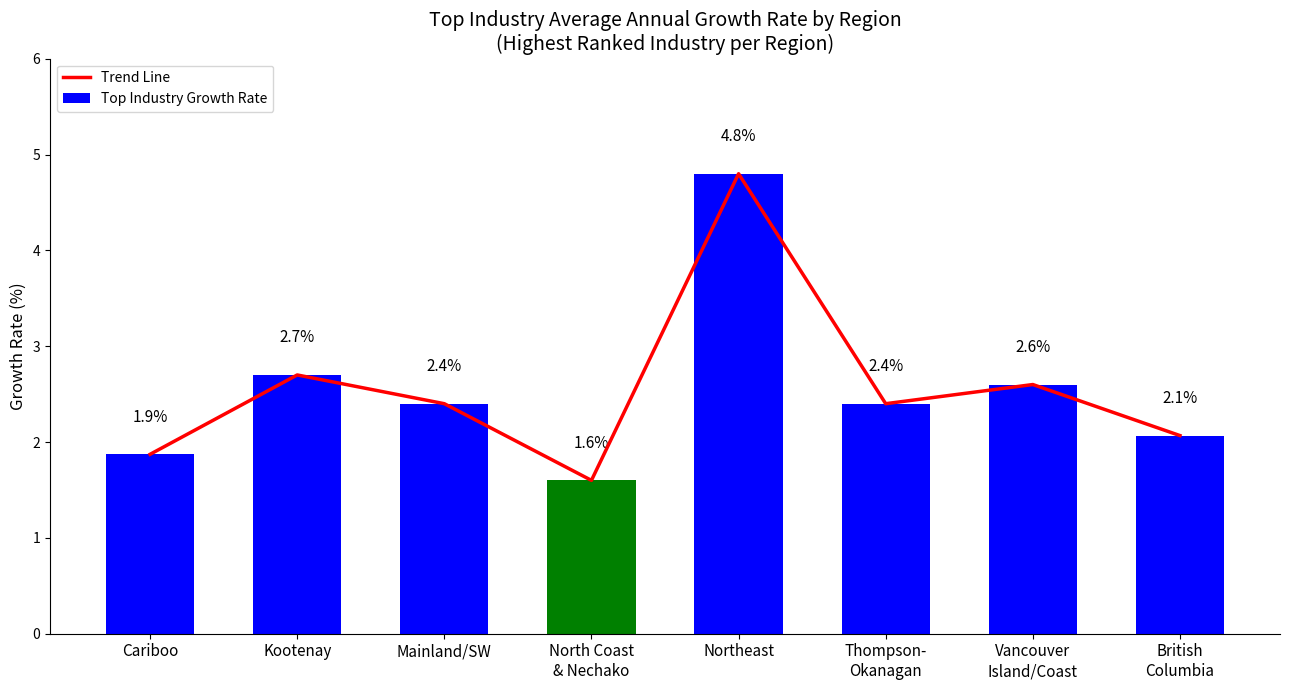

The value of Top Industry Growth Rate at Mainland/SW is 2.4. True or false?

True